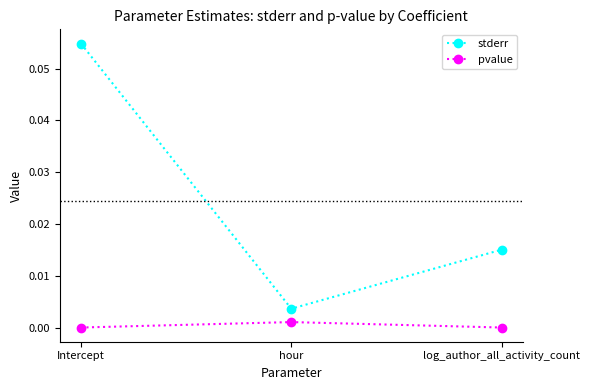

How many series are shown in this chart?

2